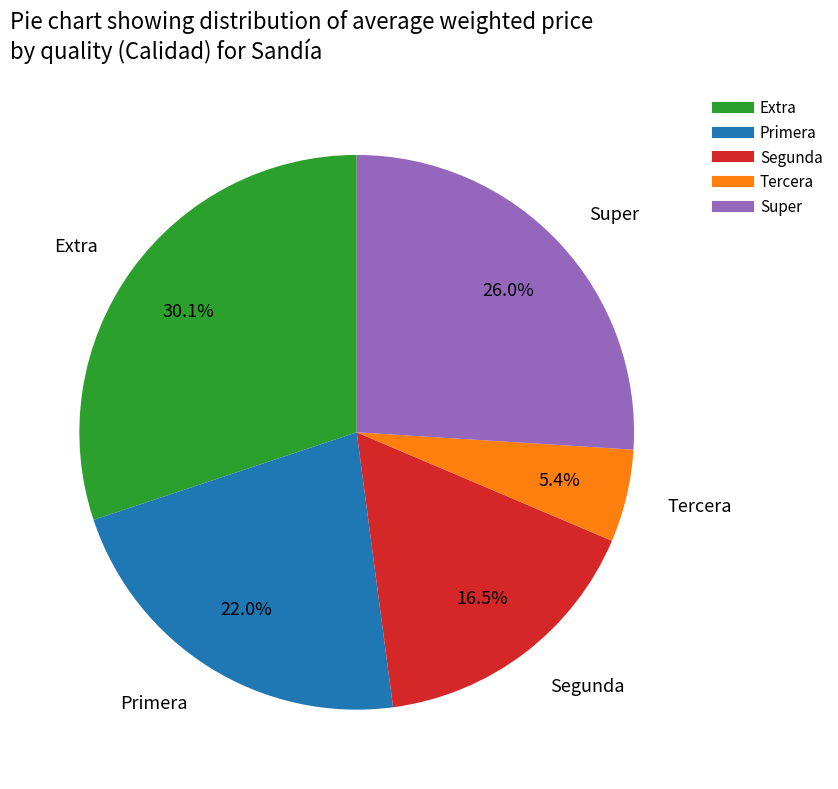

Which has a higher value, Super or Extra?

Extra